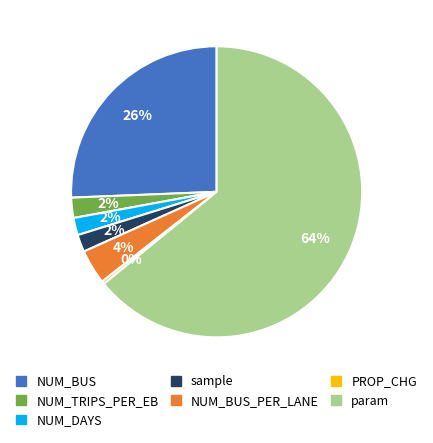

Is it true that NUM_BUS_PER_LANE is 19% of the pie?

False